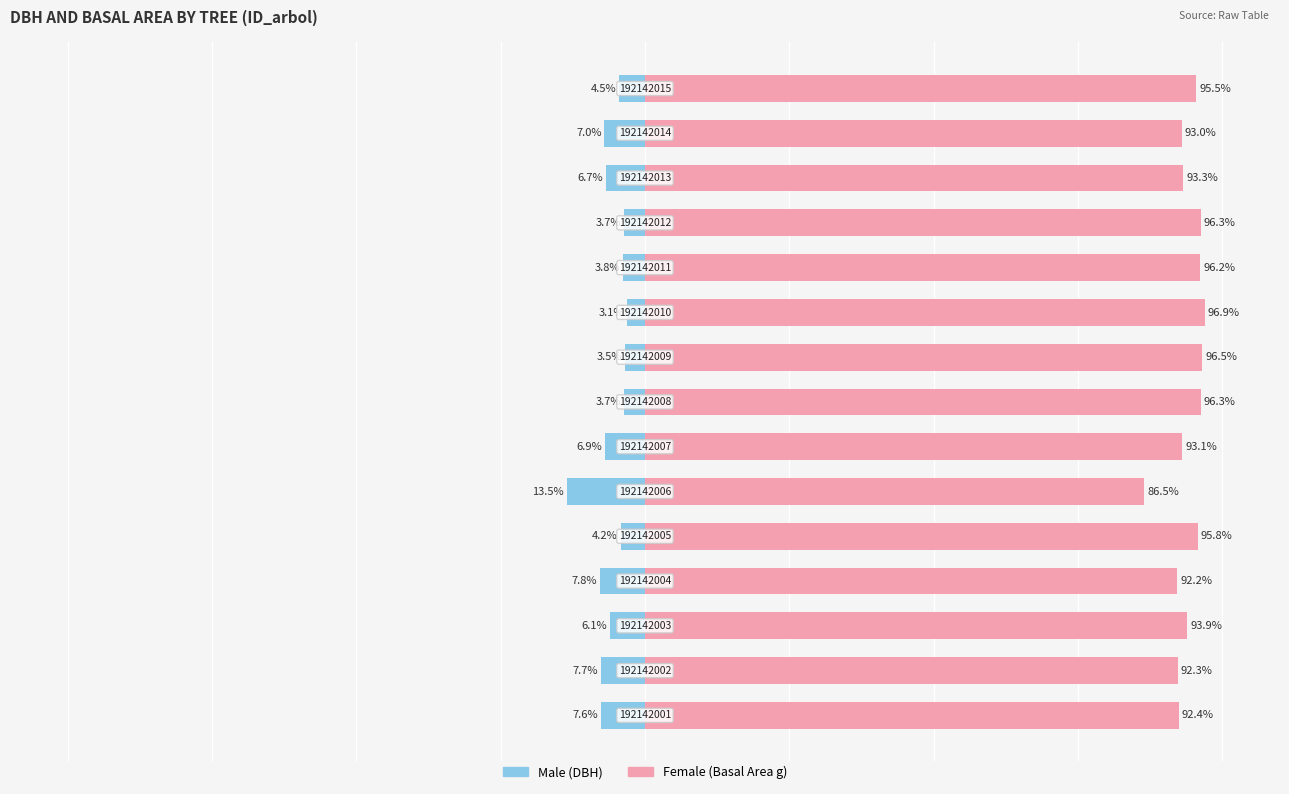

What is the value of the Male bar at the 9th from the left?

-3.5